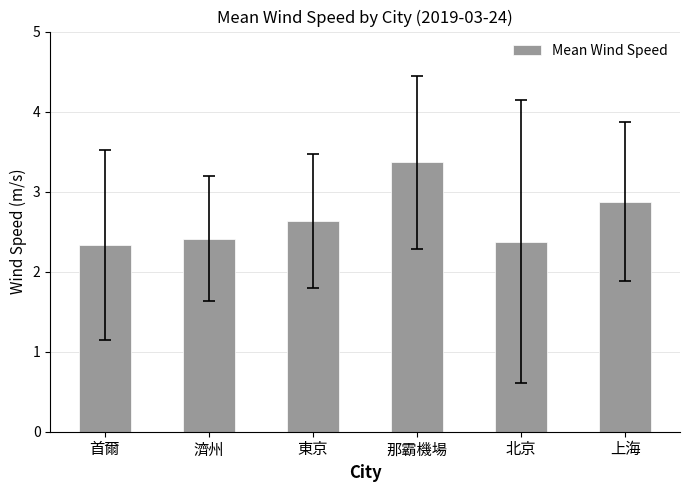

Are the bars grouped side by side (vs. stacked)?

No